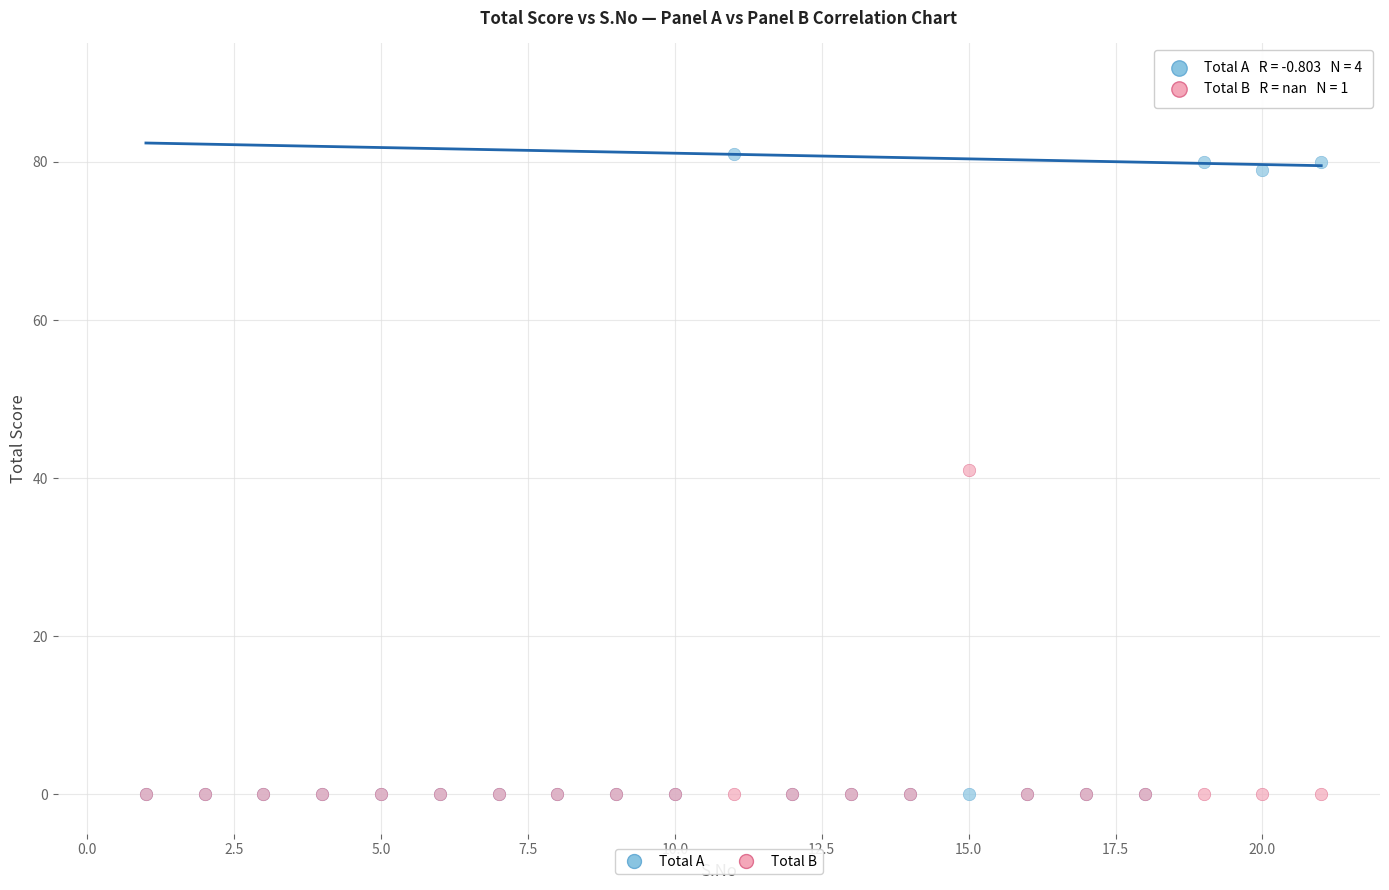

Across all series, what Y value is closest to 40?

41